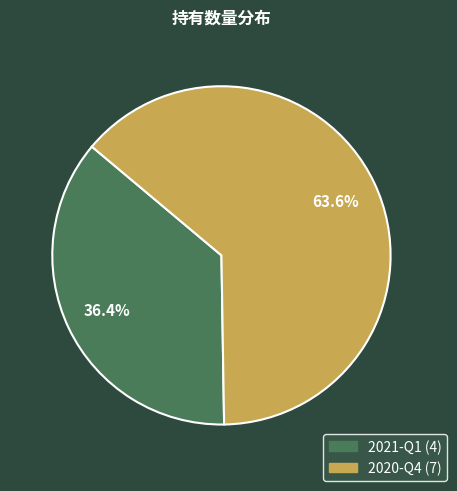

To the nearest percent, what is the average slice percentage?

50%